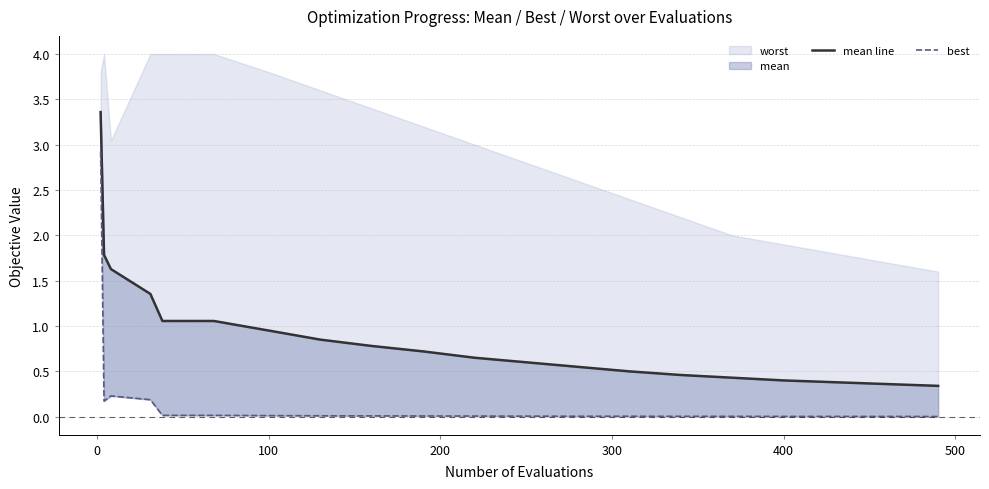

What is the value of the mean line point at the 13th from the left?

0.6